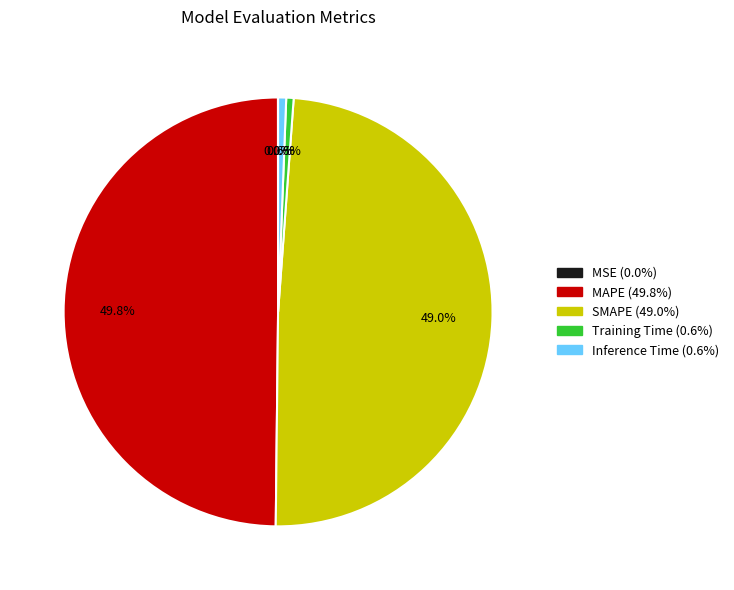

How much of the chart is everything except Training Time?

99.4%